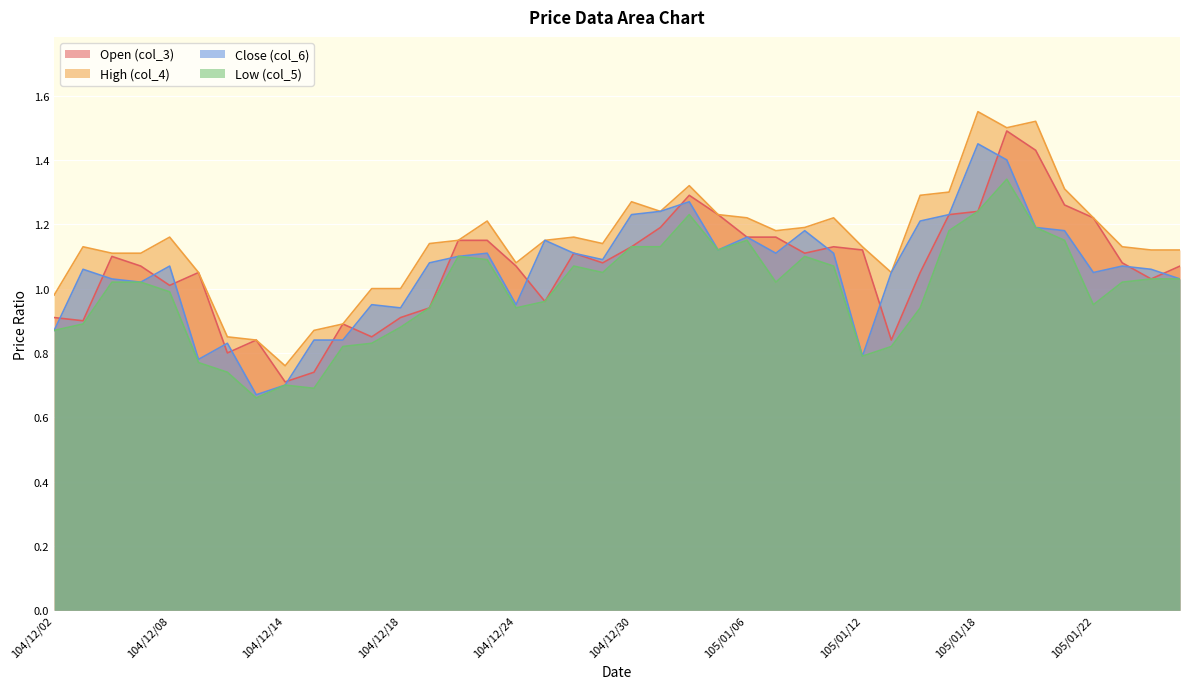

True or false: col_3 and col_4 intersect in this chart.

False